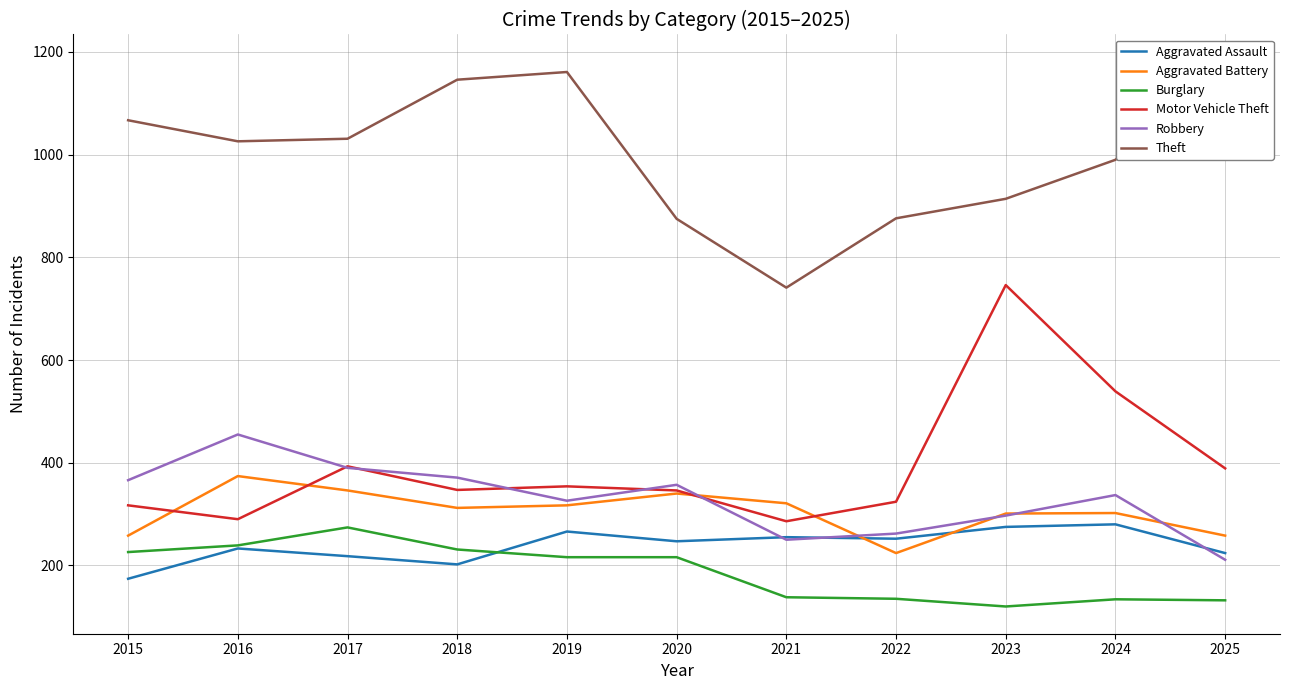

Does the chart display data point markers on the line(s)?

No